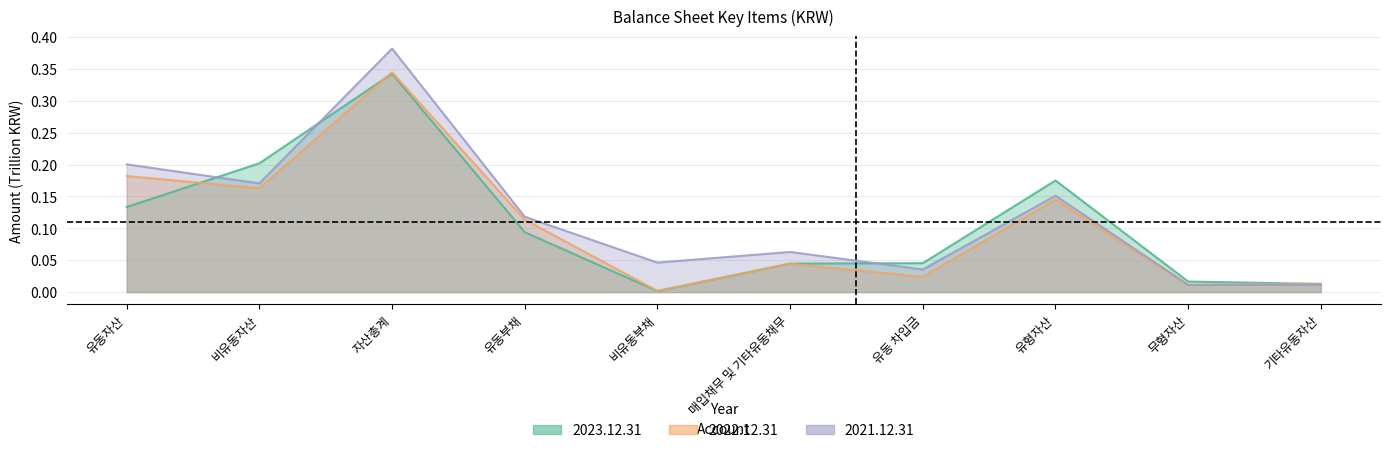

Reading left to right, extract all data points from this chart.

2023.12.31: 유동자산=0.1	비유동자산=0.2	자산총계=0.3	유동부채=0.1	비유동부채=0.0	매입채무 및 기타유동채무=0.0	유동 차입금=0.0	유형자산=0.2	무형자산=0.0	기타유동자산=0.0
2022.12.31: 유동자산=0.2	비유동자산=0.2	자산총계=0.3	유동부채=0.1	비유동부채=0.0	매입채무 및 기타유동채무=0.0	유동 차입금=0.0	유형자산=0.1	무형자산=0.0	기타유동자산=0.0
2021.12.31: 유동자산=0.2	비유동자산=0.2	자산총계=0.4	유동부채=0.1	비유동부채=0.0	매입채무 및 기타유동채무=0.1	유동 차입금=0.0	유형자산=0.2	무형자산=0.0	기타유동자산=0.0